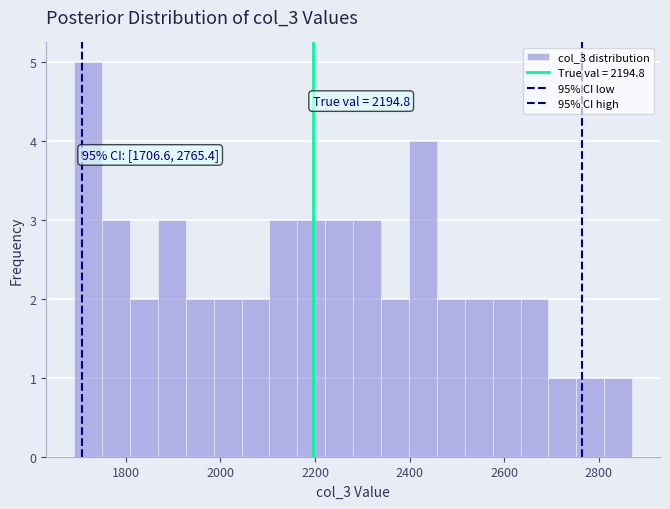

Around what value on the x-axis is the tallest bar? Give the approximate position of its centre, as read against the axis.

1720